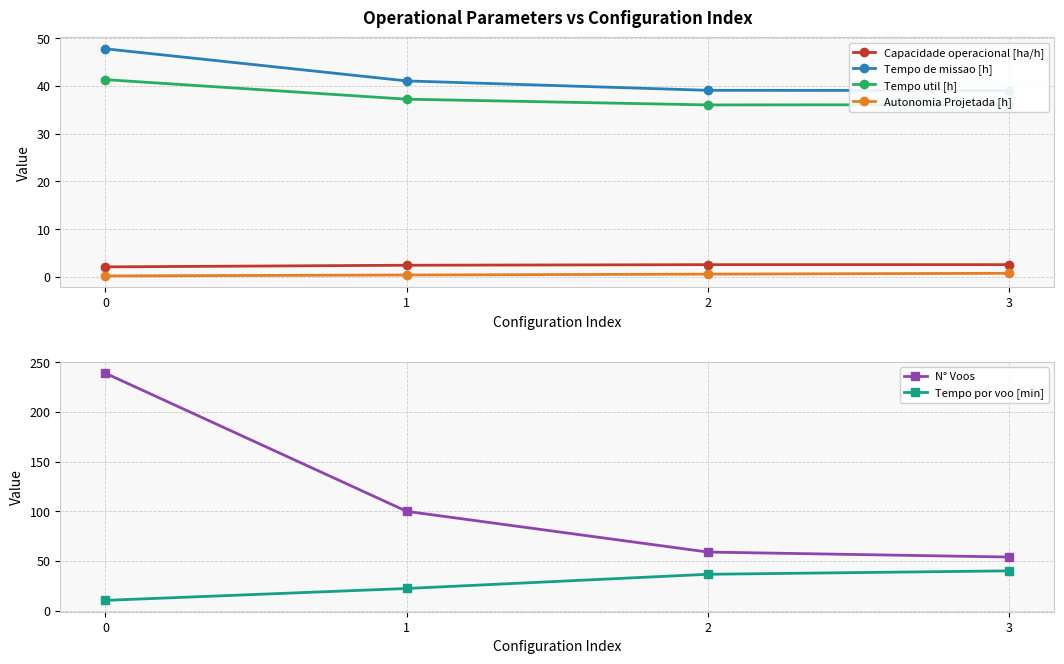

Reading right to left, transcribe all the data shown in this chart.

Capacidade operacional [ha/h]: 2.6	2.6	2.4	2.1
Tempo de missao [h]: 39.0	39.1	41.1	47.8
Tempo util [h]: 36.1	36.0	37.2	41.3
Autonomia Projetada [h]: 0.8	0.6	0.4	0.2
N° Voos: 54.0	59.0	100.0	239.0
Tempo por voo [min]: 40.1	36.6	22.3	10.4